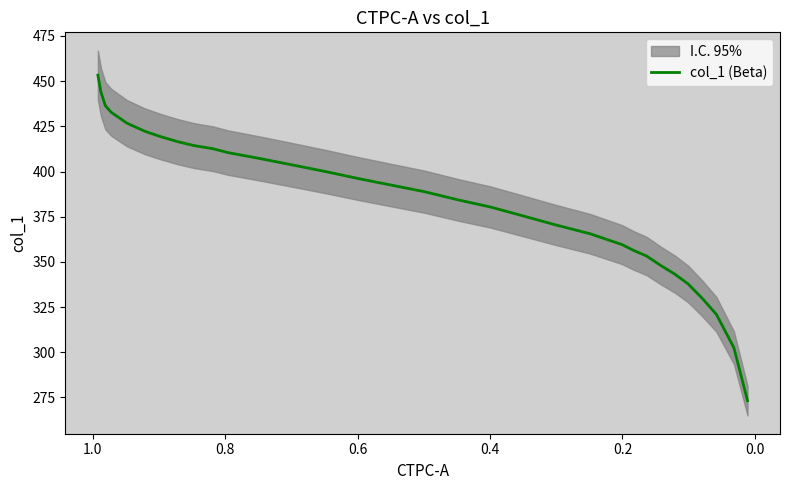

True or false: the data shows 554.5 at 16.

False